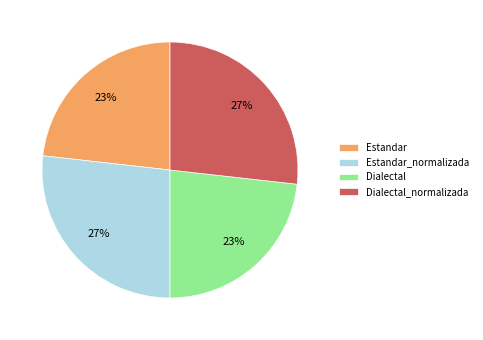

To the nearest percent, what percentage of the pie is Estandar_normalizada?

27%